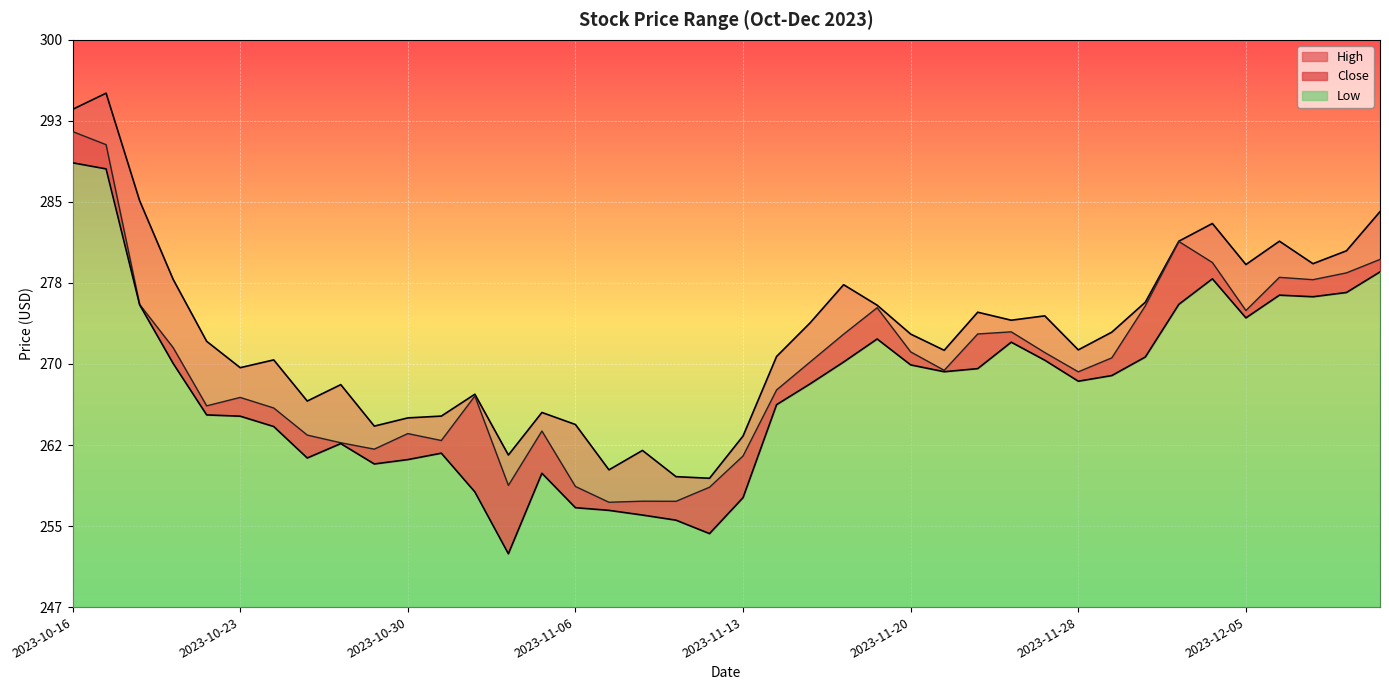

Which category has the highest value across all series?

2023-10-17